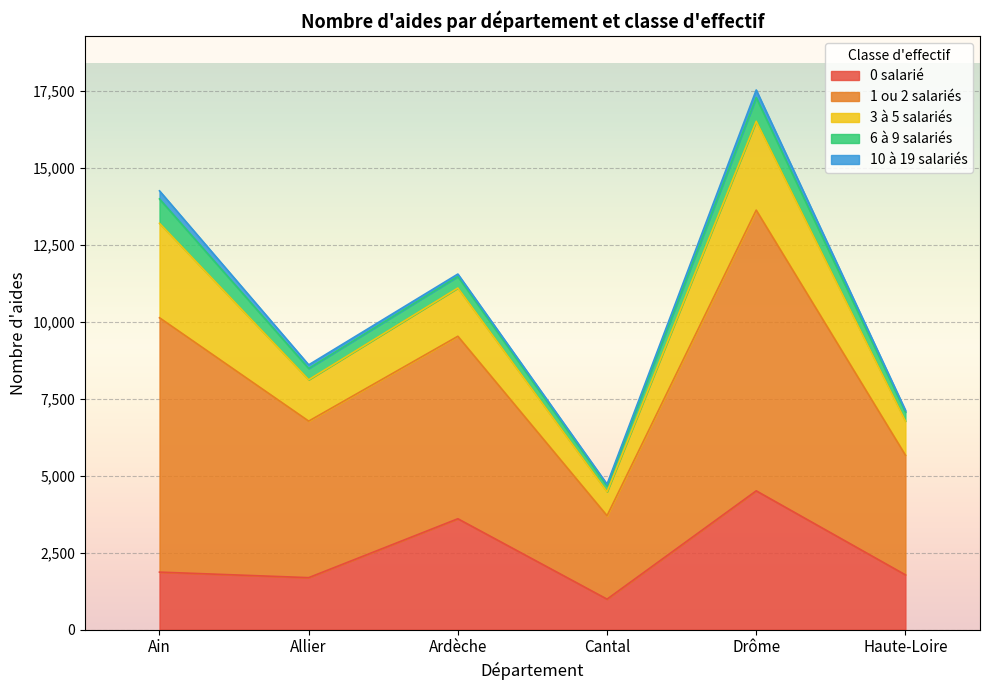

Which category has the highest value across all series?

Drôme